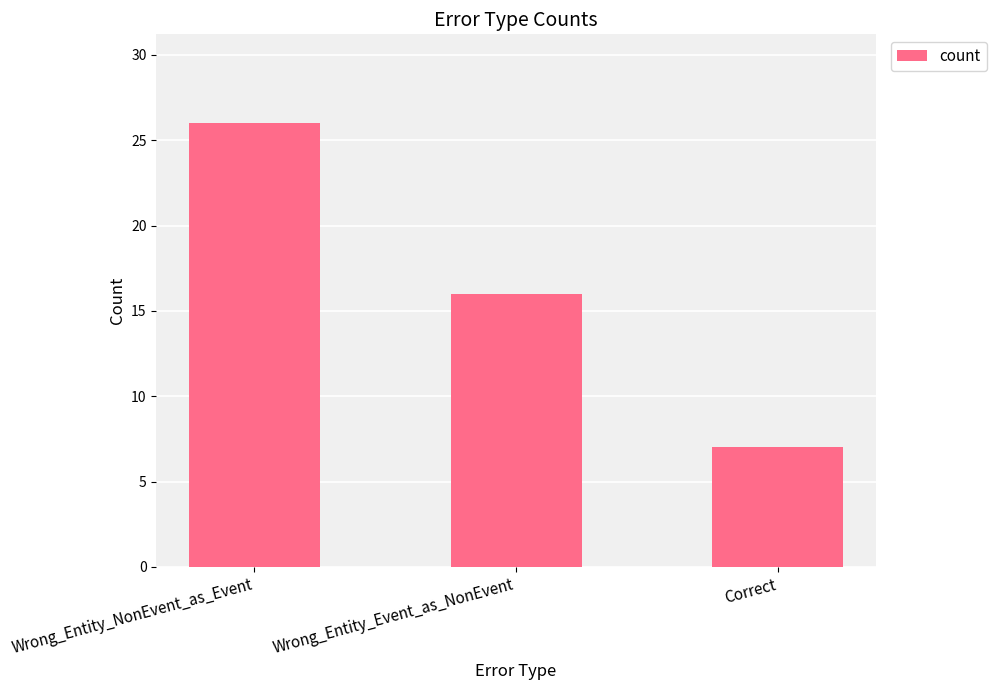

Is it true that the value at Wrong_Entity_Event_as_NonEvent is 29?

False